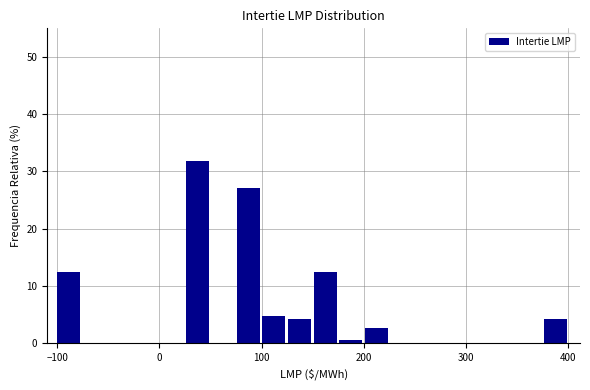

Read against the x-axis, roughly where is the centre of the tallest bar?

40